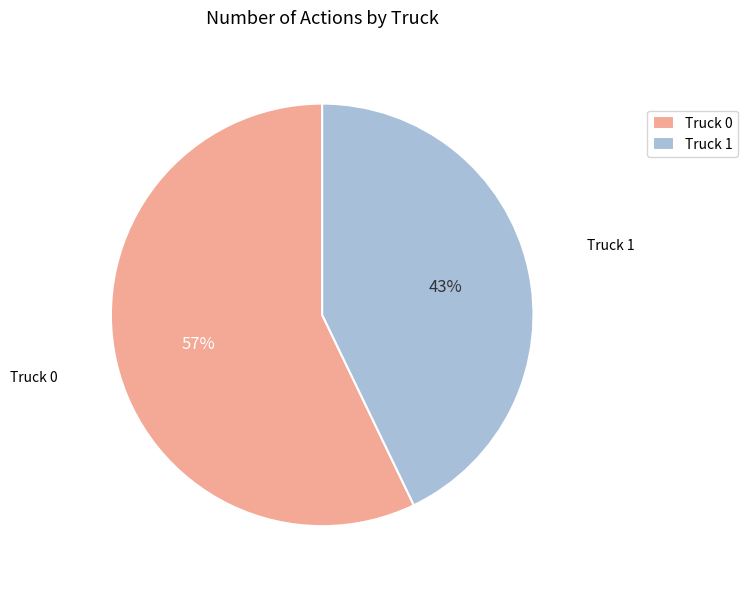

To the nearest percent, what is the average slice percentage?

50%